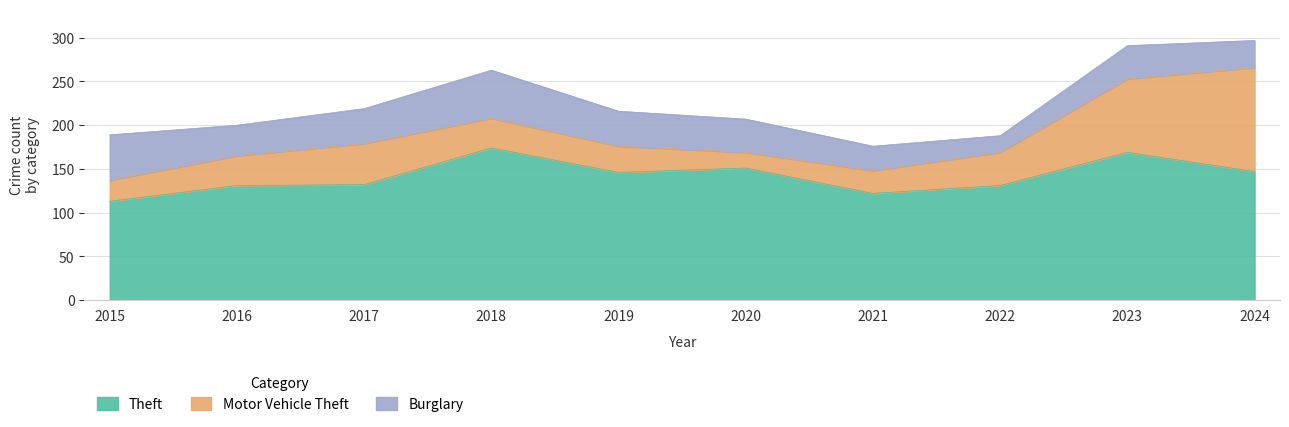

At which category does Theft reach its first local peak?

2018